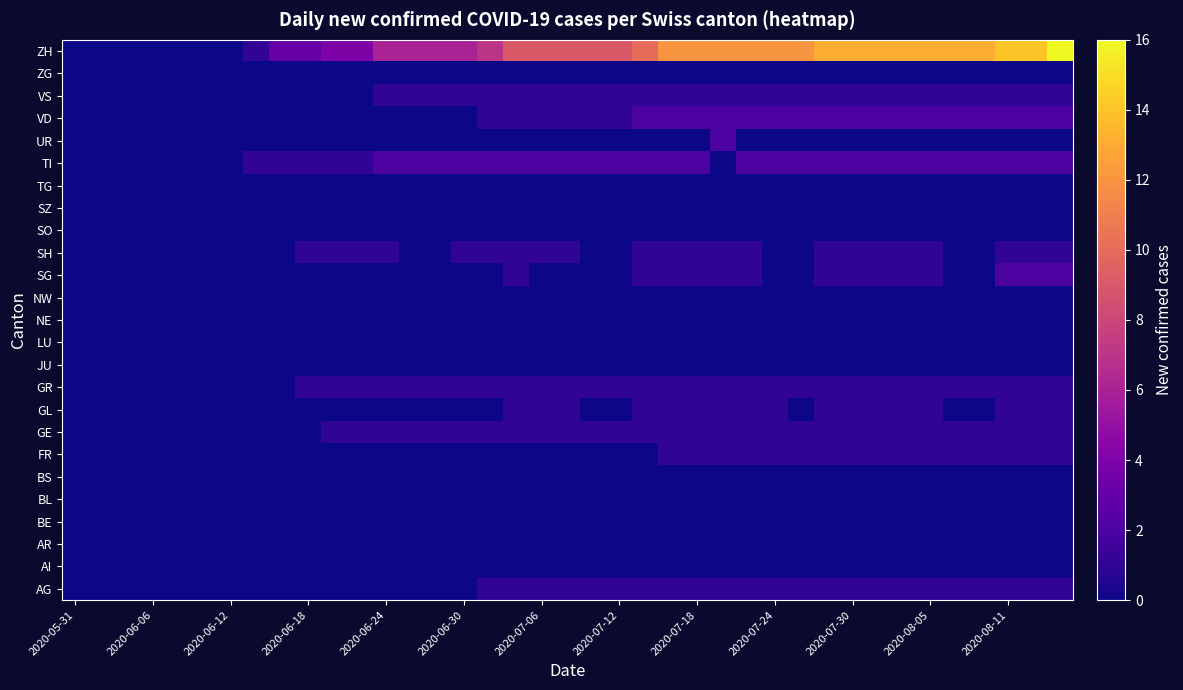

Reading left to right, extract all data points from this chart.

AG: 0	0	0	0	0	0	0	0	0	0	0	0	0	0	0	0	1	1	1	1	1	1	1	1	1	1	1	1	1	1	1	1	1	1	1	1	1	1	1
AI: 0	0	0	0	0	0	0	0	0	0	0	0	0	0	0	0	0	0	0	0	0	0	0	0	0	0	0	0	0	0	0	0	0	0	0	0	0	0	0
AR: 0	0	0	0	0	0	0	0	0	0	0	0	0	0	0	0	0	0	0	0	0	0	0	0	0	0	0	0	0	0	0	0	0	0	0	0	0	0	0
BE: 0	0	0	0	0	0	0	0	0	0	0	0	0	0	0	0	0	0	0	0	0	0	0	0	0	0	0	0	0	0	0	0	0	0	0	0	0	0	0
BL: 0	0	0	0	0	0	0	0	0	0	0	0	0	0	0	0	0	0	0	0	0	0	0	0	0	0	0	0	0	0	0	0	0	0	0	0	0	0	0
BS: 0	0	0	0	0	0	0	0	0	0	0	0	0	0	0	0	0	0	0	0	0	0	0	0	0	0	0	0	0	0	0	0	0	0	0	0	0	0	0
FR: 0	0	0	0	0	0	0	0	0	0	0	0	0	0	0	0	0	0	0	0	0	0	0	1	1	1	1	1	1	1	1	1	1	1	1	1	1	1	1
GE: 0	0	0	0	0	0	0	0	0	0	1	1	1	1	1	1	1	1	1	1	1	1	1	1	1	1	1	1	1	1	1	1	1	1	1	1	1	1	1
GL: 0	0	0	0	0	0	0	0	0	0	0	0	0	0	0	0	0	1	1	1	0	0	1	1	1	1	1	1	0	1	1	1	1	1	0	0	1	1	1
GR: 0	0	0	0	0	0	0	0	0	1	1	1	1	1	1	1	1	1	1	1	1	1	1	1	1	1	1	1	1	1	1	1	1	1	1	1	1	1	1
JU: 0	0	0	0	0	0	0	0	0	0	0	0	0	0	0	0	0	0	0	0	0	0	0	0	0	0	0	0	0	0	0	0	0	0	0	0	0	0	0
LU: 0	0	0	0	0	0	0	0	0	0	0	0	0	0	0	0	0	0	0	0	0	0	0	0	0	0	0	0	0	0	0	0	0	0	0	0	0	0	0
NE: 0	0	0	0	0	0	0	0	0	0	0	0	0	0	0	0	0	0	0	0	0	0	0	0	0	0	0	0	0	0	0	0	0	0	0	0	0	0	0
NW: 0	0	0	0	0	0	0	0	0	0	0	0	0	0	0	0	0	0	0	0	0	0	0	0	0	0	0	0	0	0	0	0	0	0	0	0	0	0	0
SG: 0	0	0	0	0	0	0	0	0	0	0	0	0	0	0	0	0	1	0	0	0	0	1	1	1	1	1	0	0	1	1	1	1	1	0	0	2	2	2
SH: 0	0	0	0	0	0	0	0	0	1	1	1	1	0	0	1	1	1	1	1	0	0	1	1	1	1	1	0	0	1	1	1	1	1	0	0	1	1	1
SO: 0	0	0	0	0	0	0	0	0	0	0	0	0	0	0	0	0	0	0	0	0	0	0	0	0	0	0	0	0	0	0	0	0	0	0	0	0	0	0
SZ: 0	0	0	0	0	0	0	0	0	0	0	0	0	0	0	0	0	0	0	0	0	0	0	0	0	0	0	0	0	0	0	0	0	0	0	0	0	0	0
TG: 0	0	0	0	0	0	0	0	0	0	0	0	0	0	0	0	0	0	0	0	0	0	0	0	0	0	0	0	0	0	0	0	0	0	0	0	0	0	0
TI: 0	0	0	0	0	0	0	1	1	1	1	1	2	2	2	2	2	2	2	2	2	2	2	2	2	0	2	2	2	2	2	2	2	2	2	2	2	2	2
UR: 0	0	0	0	0	0	0	0	0	0	0	0	0	0	0	0	0	0	0	0	0	0	0	0	0	2	0	0	0	0	0	0	0	0	0	0	0	0	0
VD: 0	0	0	0	0	0	0	0	0	0	0	0	0	0	0	0	1	1	1	1	1	1	2	2	2	2	2	2	2	2	2	2	2	2	2	2	2	2	2
VS: 0	0	0	0	0	0	0	0	0	0	0	0	1	1	1	1	1	1	1	1	1	1	1	1	1	1	1	1	1	1	1	1	1	1	1	1	1	1	1
ZG: 0	0	0	0	0	0	0	0	0	0	0	0	0	0	0	0	0	0	0	0	0	0	0	0	0	0	0	0	0	0	0	0	0	0	0	0	0	0	0
ZH: 0	0	0	0	0	0	0	1	3	3	4	4	6	6	6	6	7	9	9	9	9	9	10	12	12	12	12	12	12	13	13	13	13	13	13	13	14	14	16